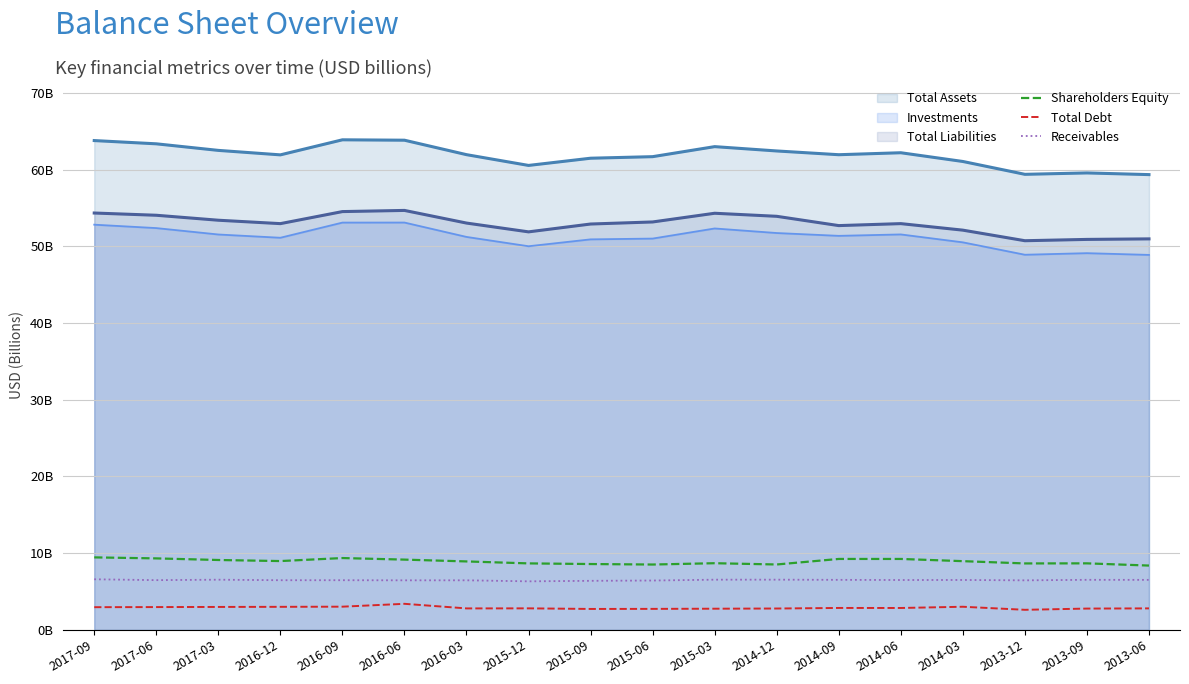

Which series changed the most between 2016-03 and 2015-09?

Shareholders Equity